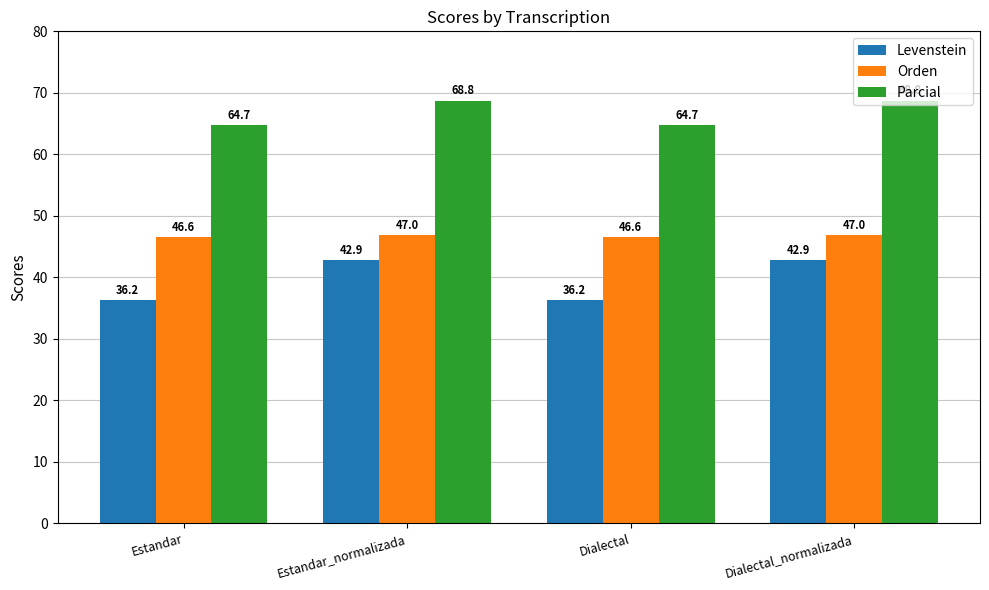

What position from the right is Estandar?

4